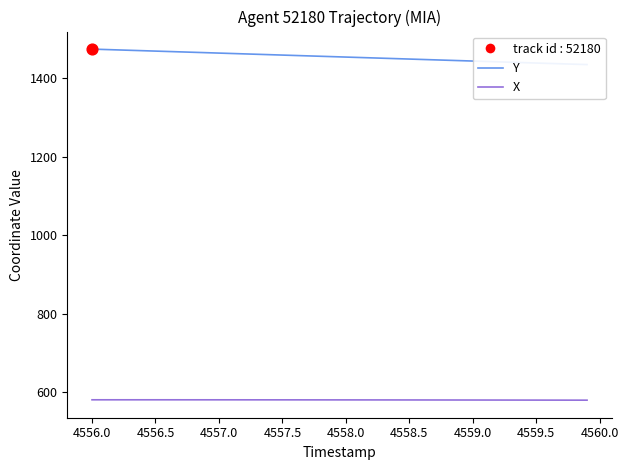

At how many categories does at least one series exceed 755?

40